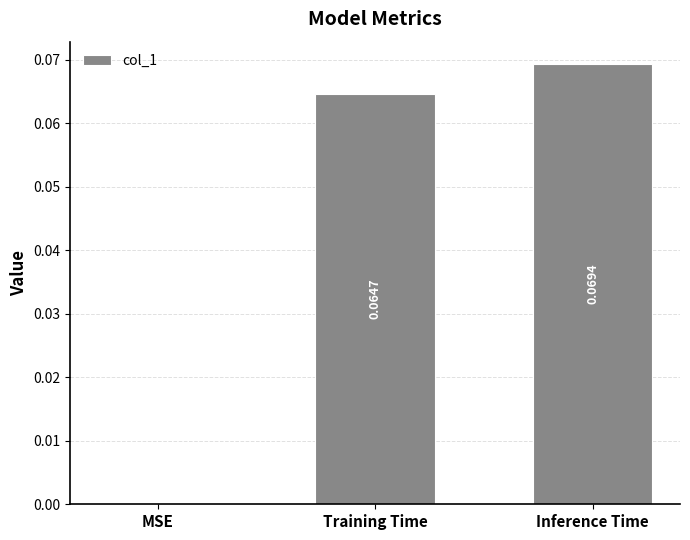

Are the bars horizontal?

No